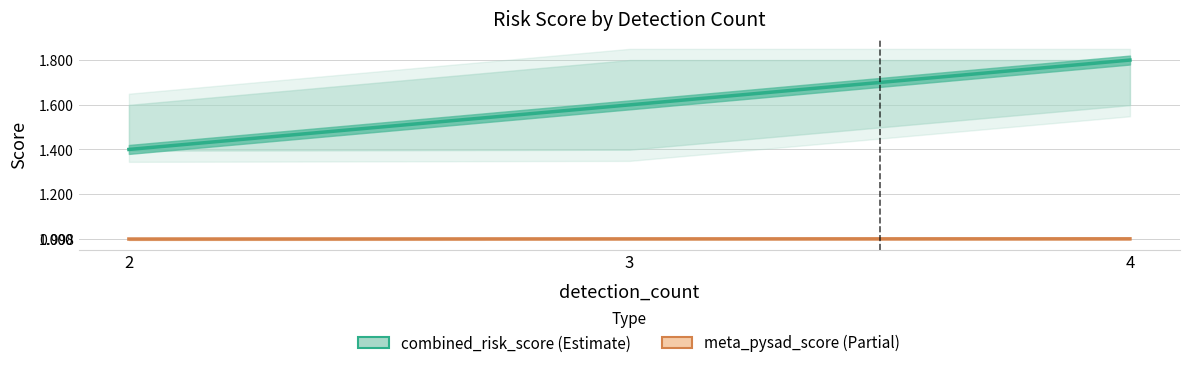

At which category does the chart reach its minimum across all series?

2